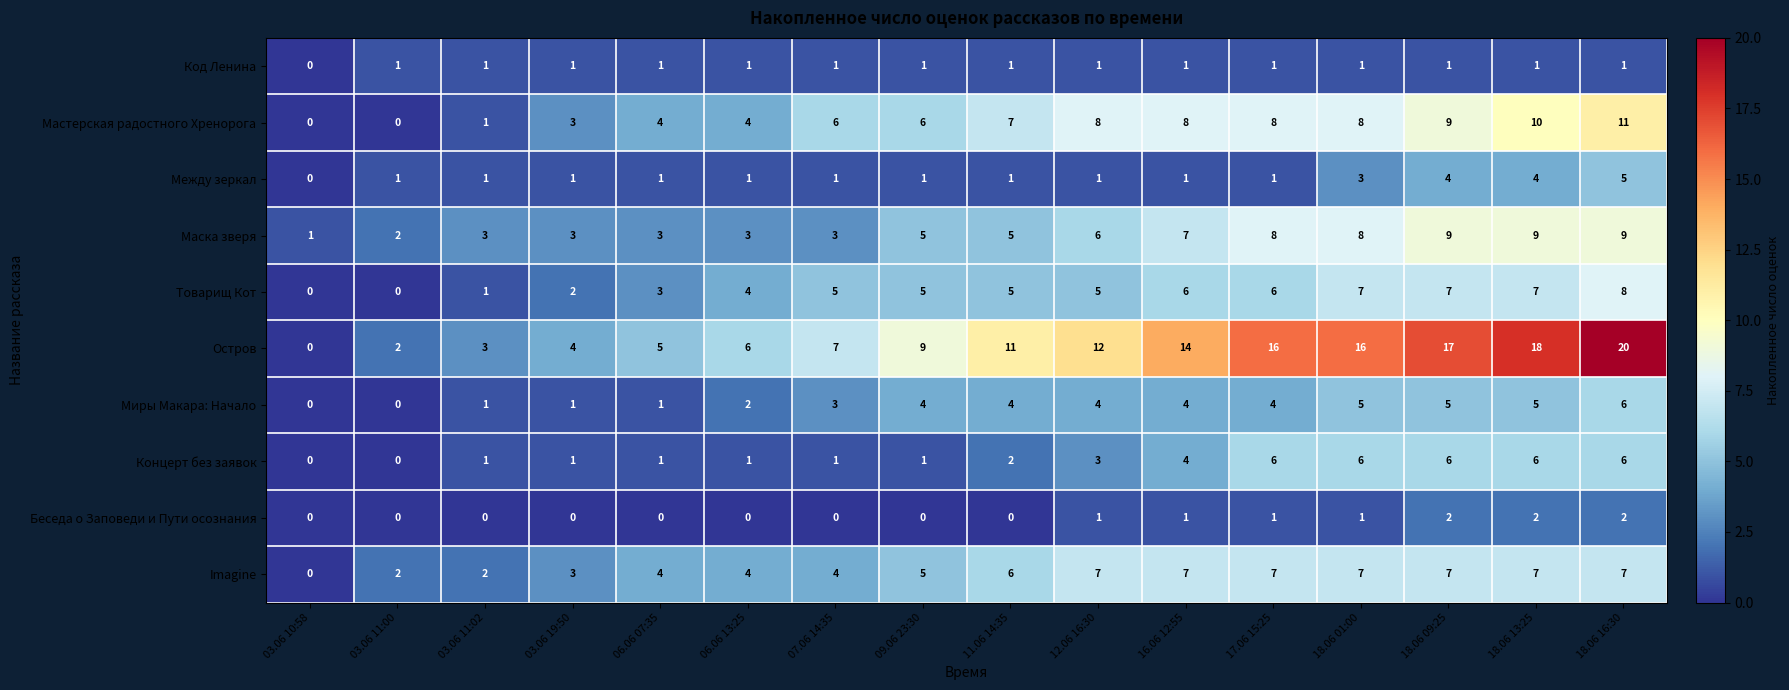

At which category is the sum across all series the highest?

18.06 16:30